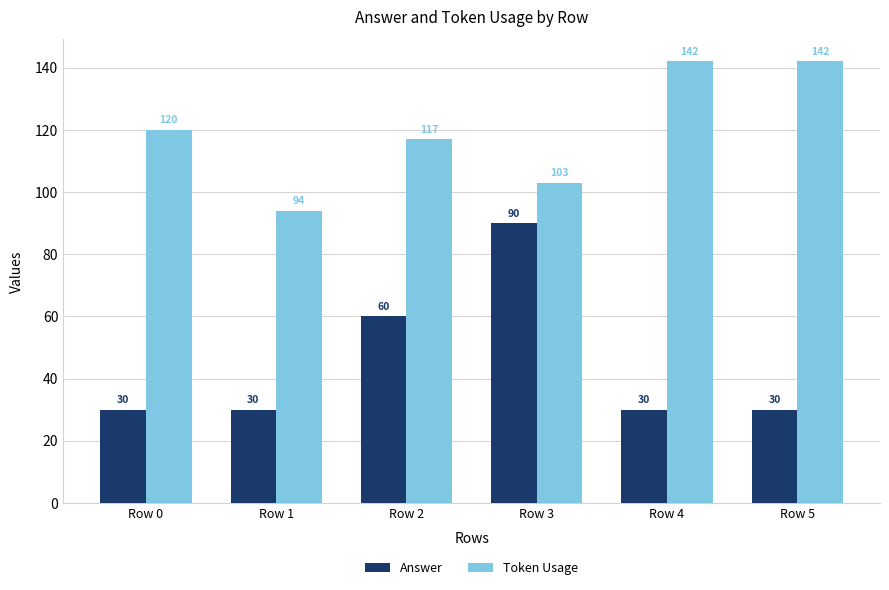

Where is Token Usage nearest to the value 118?

Row 2